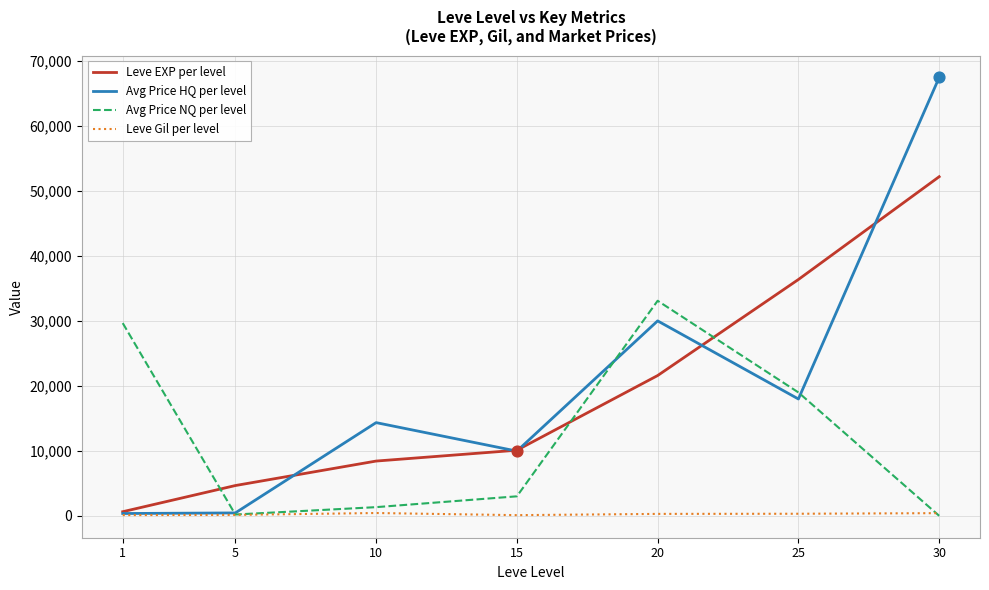

Which series has the largest range (max minus min)?

Avg Price HQ per level